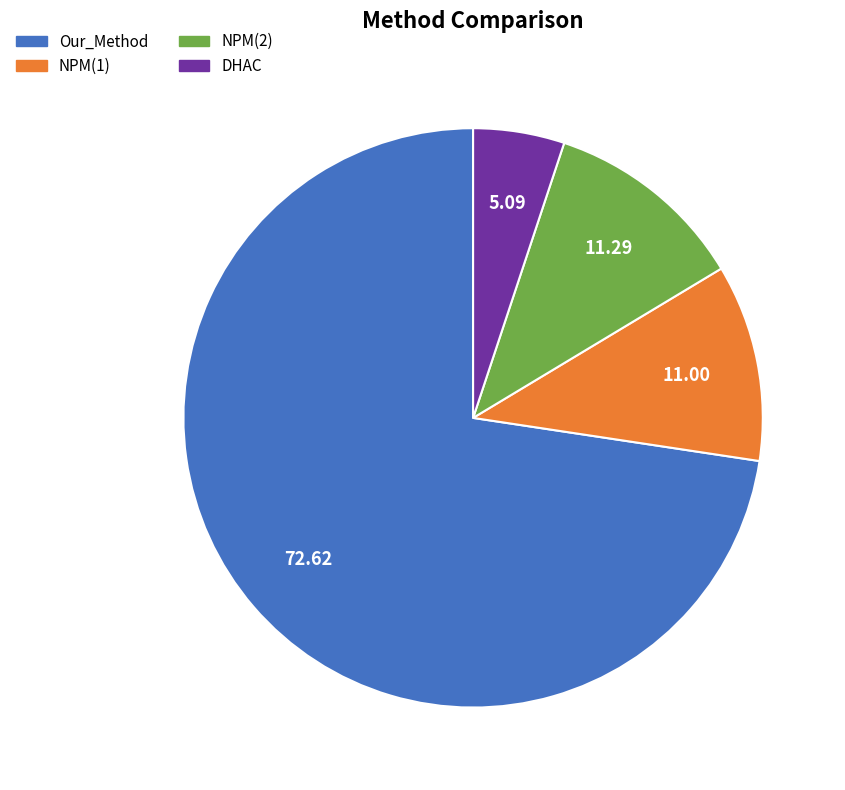

Do Our_Method and DHAC together represent more than half of the pie?

Yes